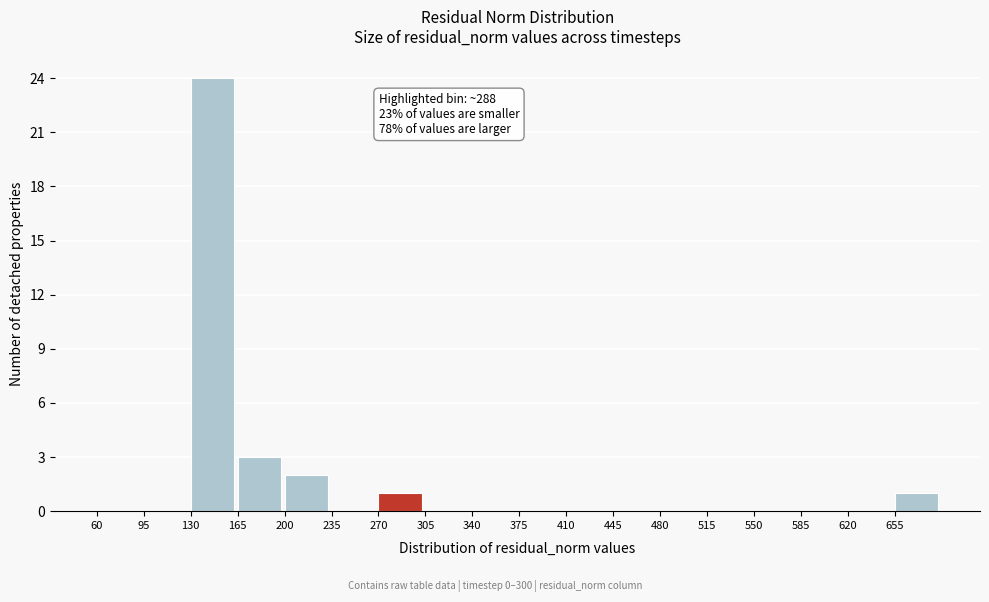

Which range on the x-axis has the tallest bar?

130 to 165